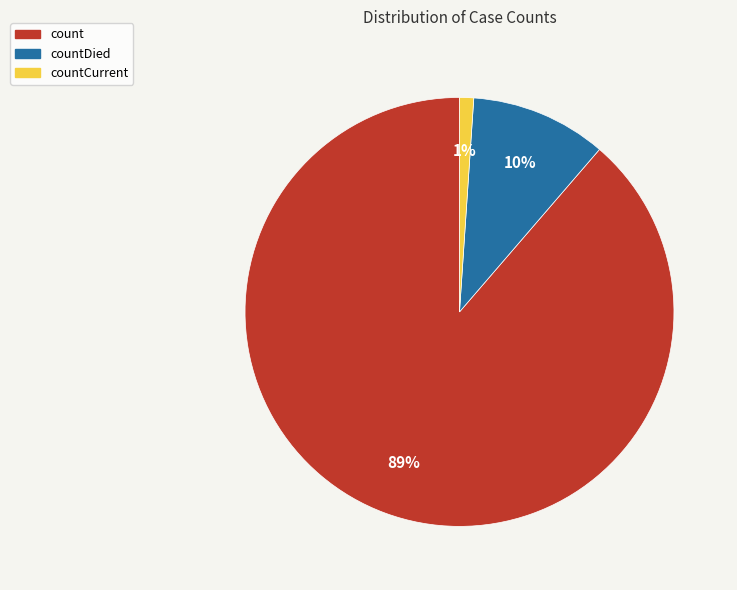

Count the number of slices in the pie.

3